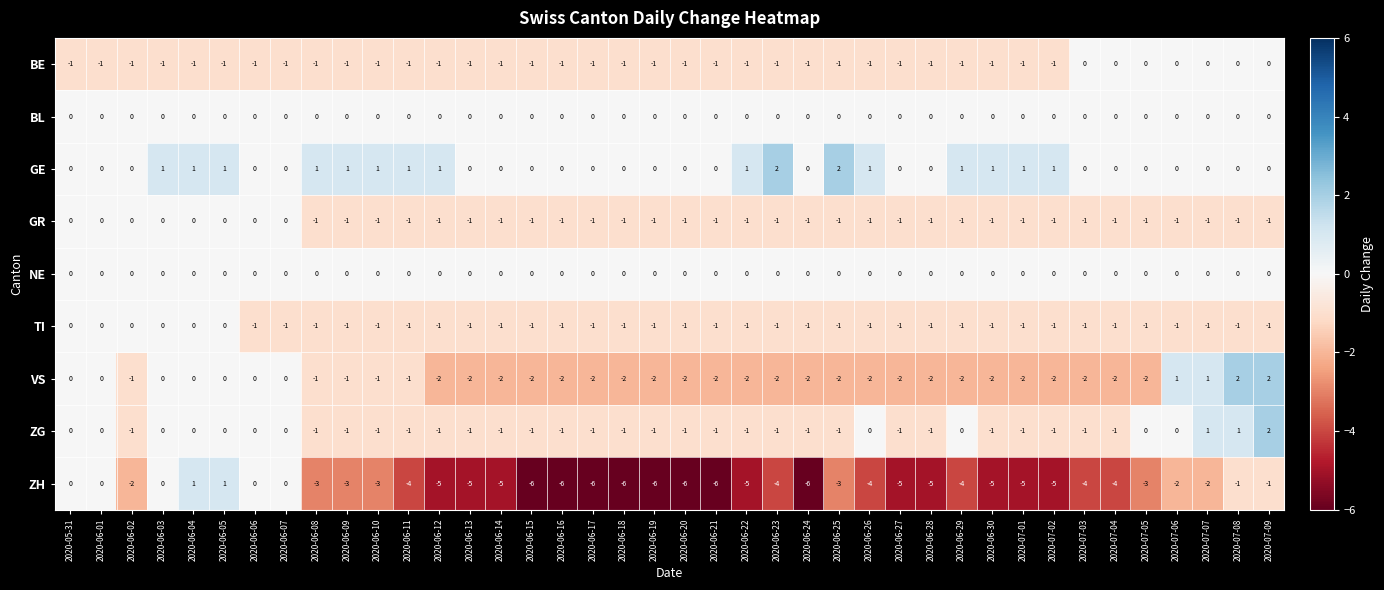

Count the ZG values in the range -1 to 0.

37